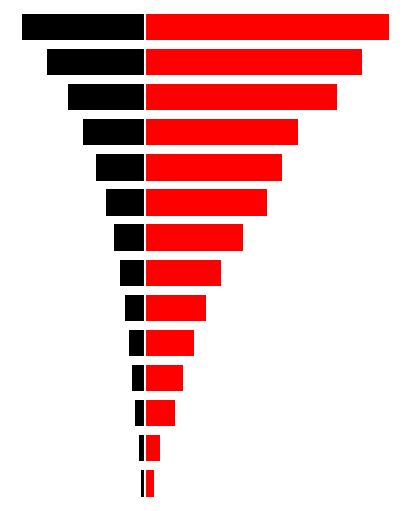

Reading left to right, extract all data points from this chart.

HV Fuses: -6.3	-10.0	-16.0	-20.0	-25.0	-31.5	-40.0	-50.0	-63.0	-80.0	-100.0	-125.0	-160.0	-200.0
Siemens NH: 16.0	25.0	50.0	63.0	80.0	100.0	125.0	160.0	200.0	224.0	250.0	315.0	355.0	400.0